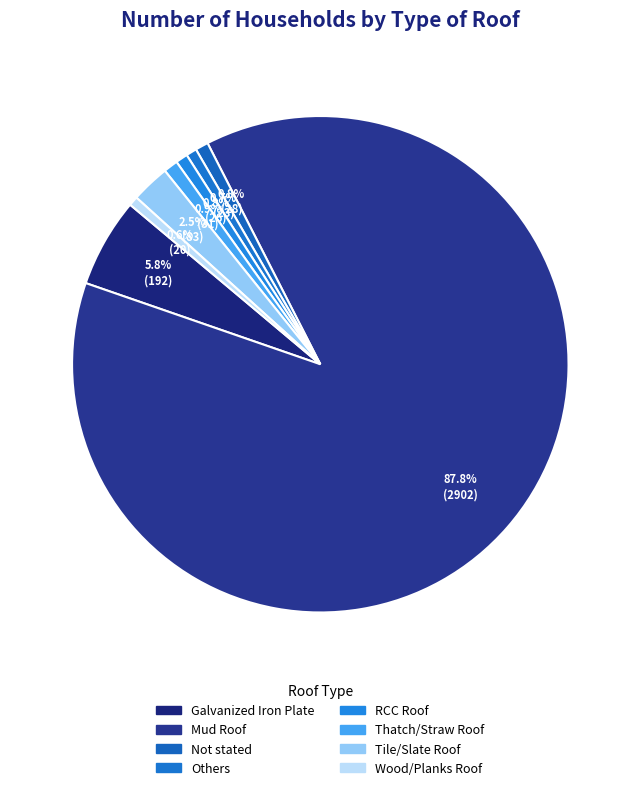

Which category has the smallest portion of the pie?

Wood/Planks Roof